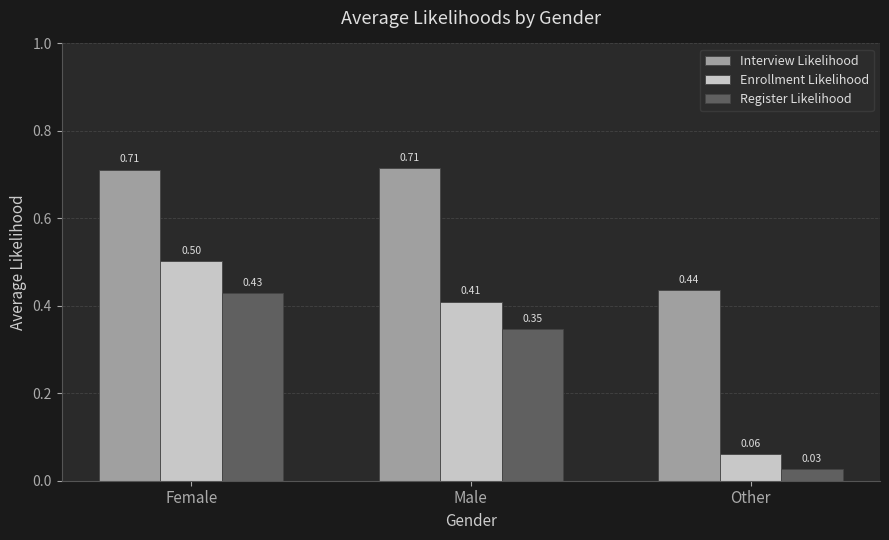

What are all the series names shown in the legend?

Interview Likelihood, Enrollment Likelihood, Register Likelihood